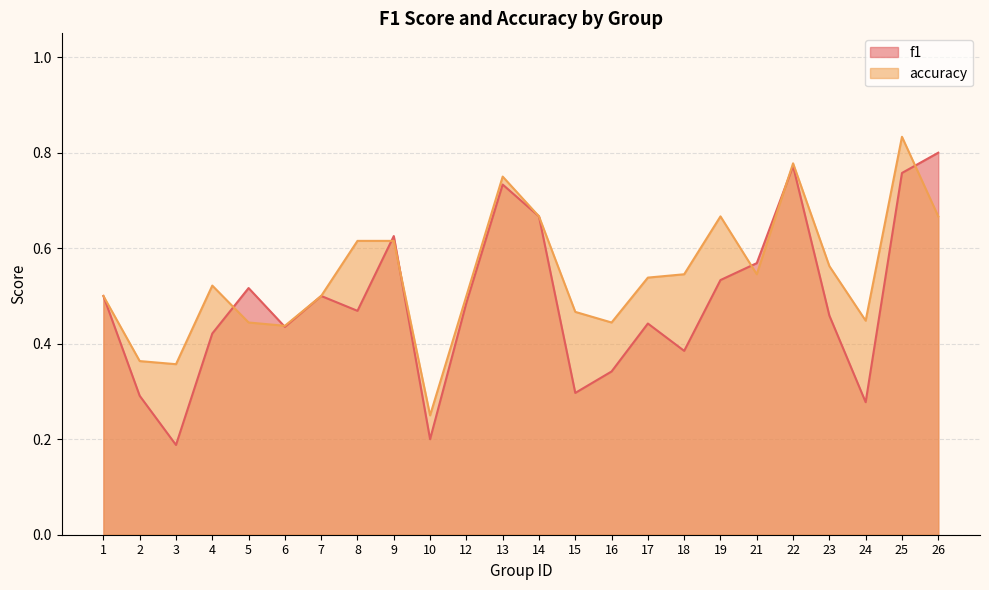

Is the value of accuracy at 18 greater than the value of f1 at 9?

No